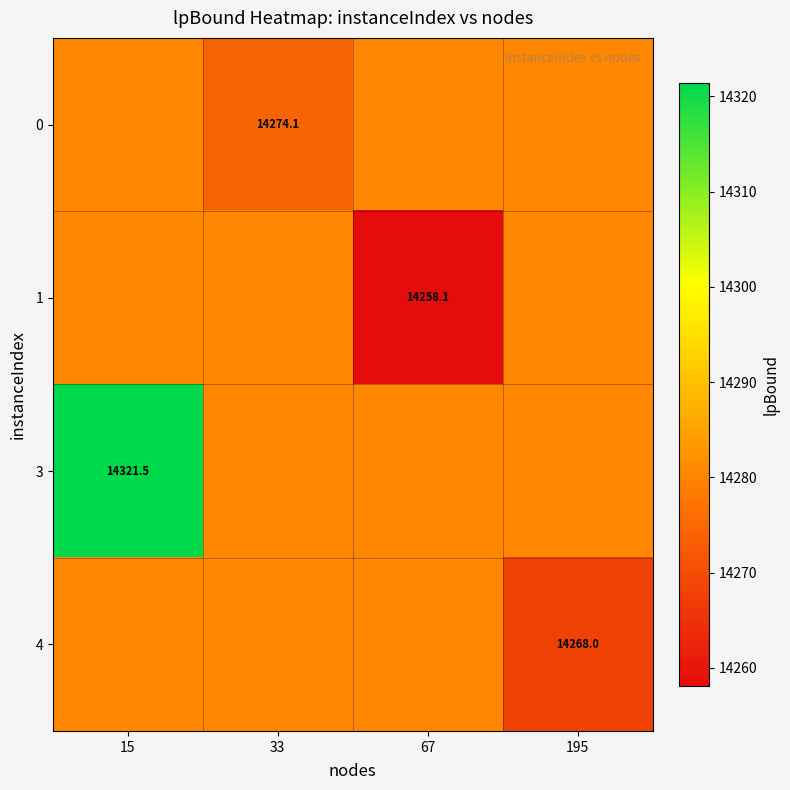

What is the maximum value for 0?

14280.4